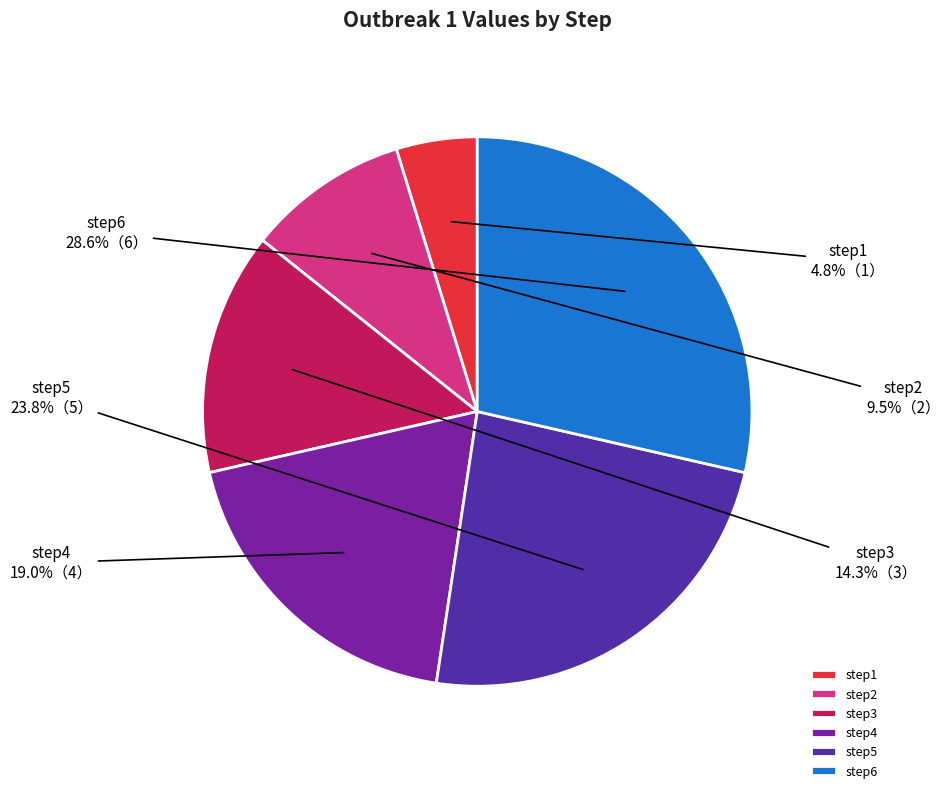

How many segments does this pie chart have?

6